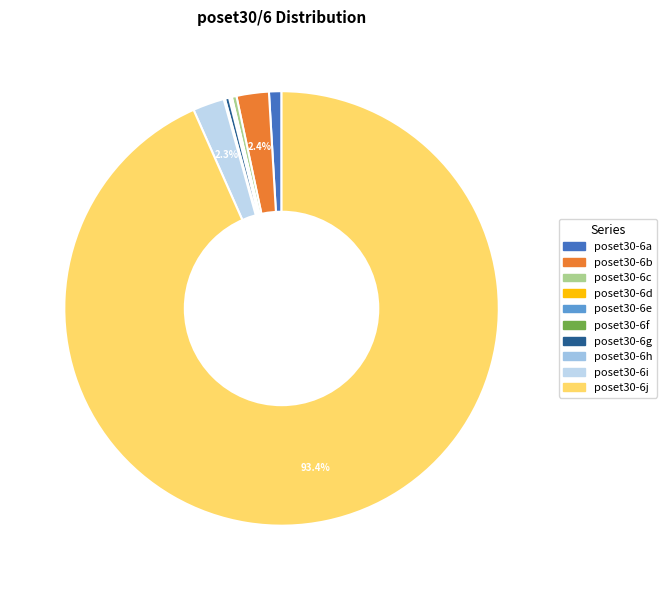

Which slice is the smallest?

poset30-6d